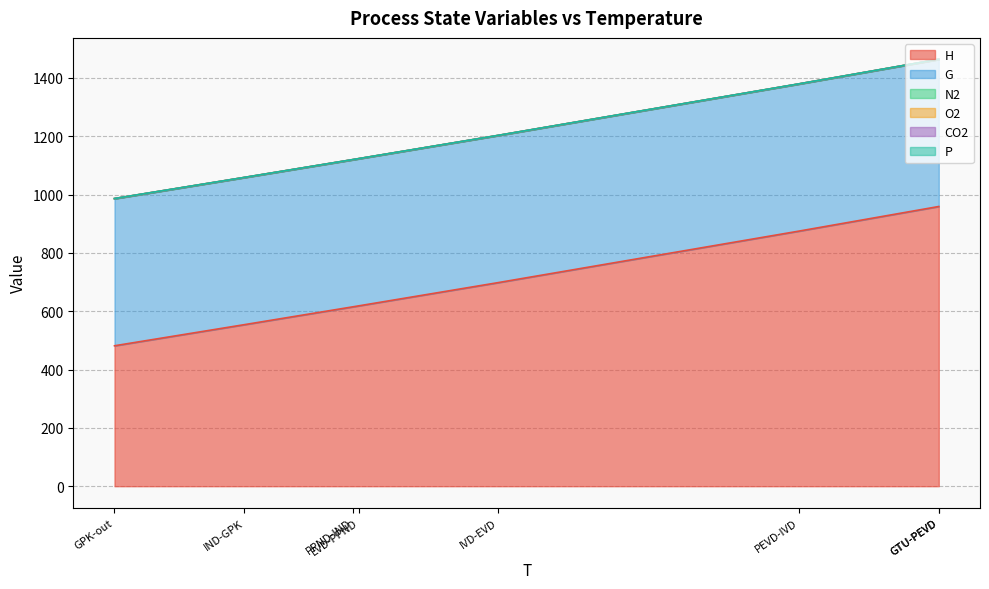

True or false: CO2 and H intersect in this chart.

False